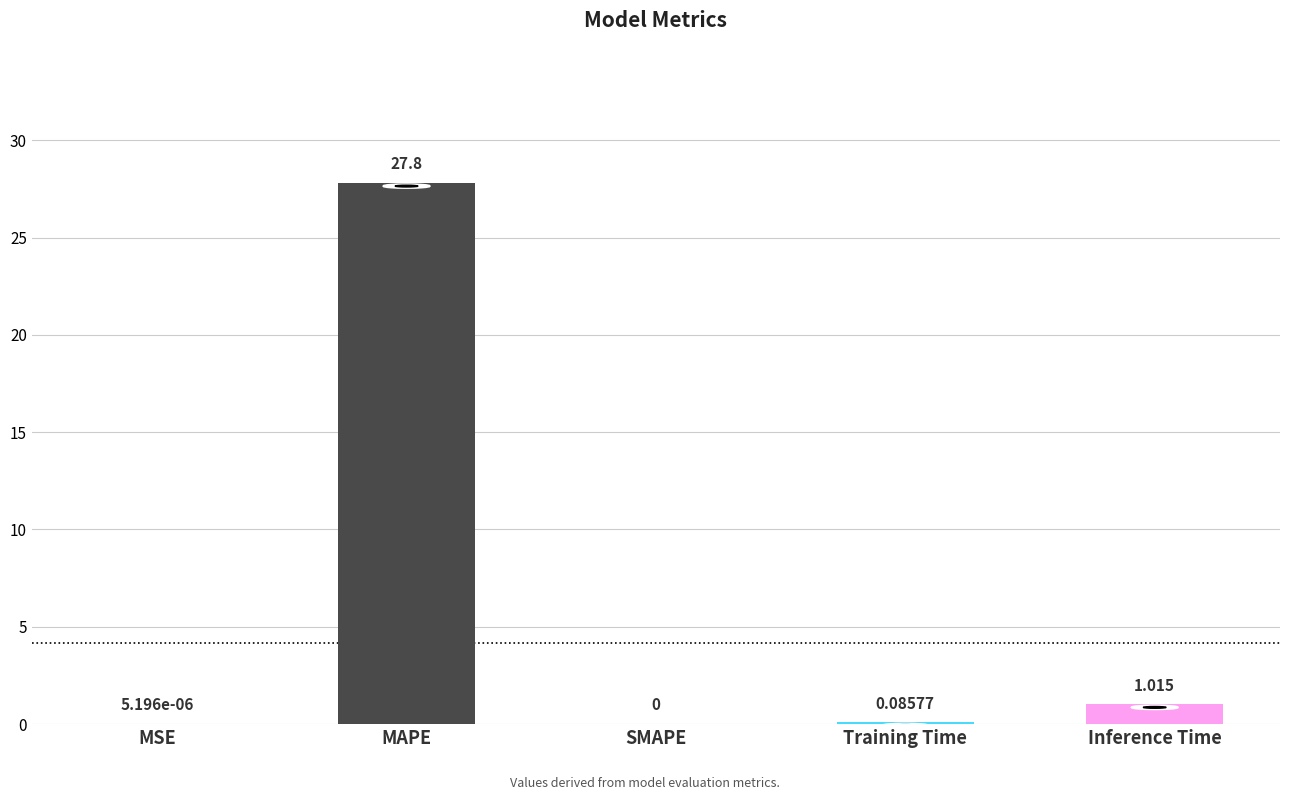

Between Inference Time and MAPE, which is larger?

MAPE